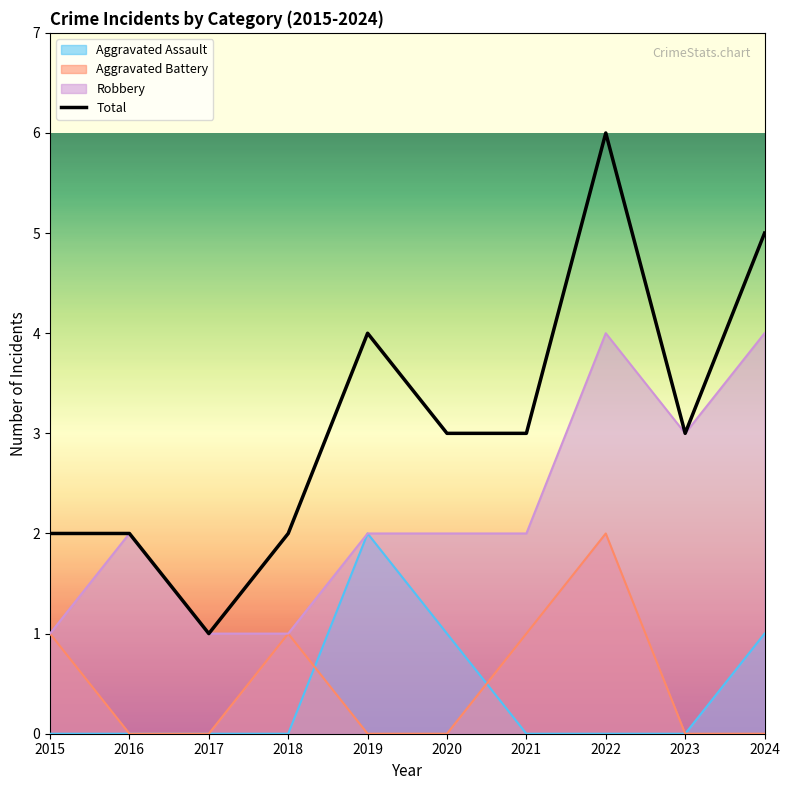

Which category has the highest value across all series?

2022